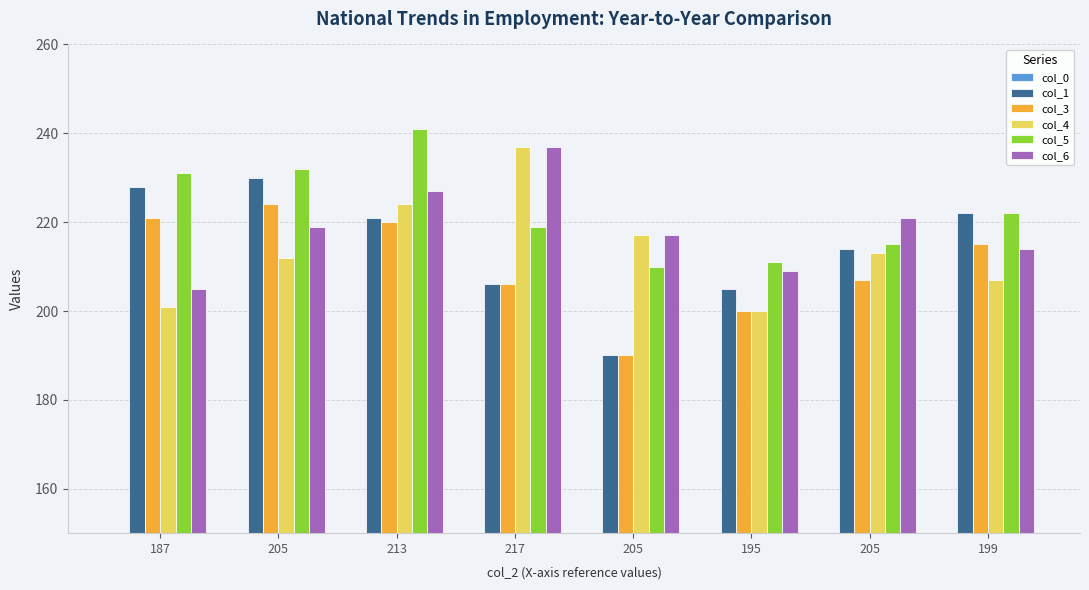

What value does the col_4 series have at 205?

212